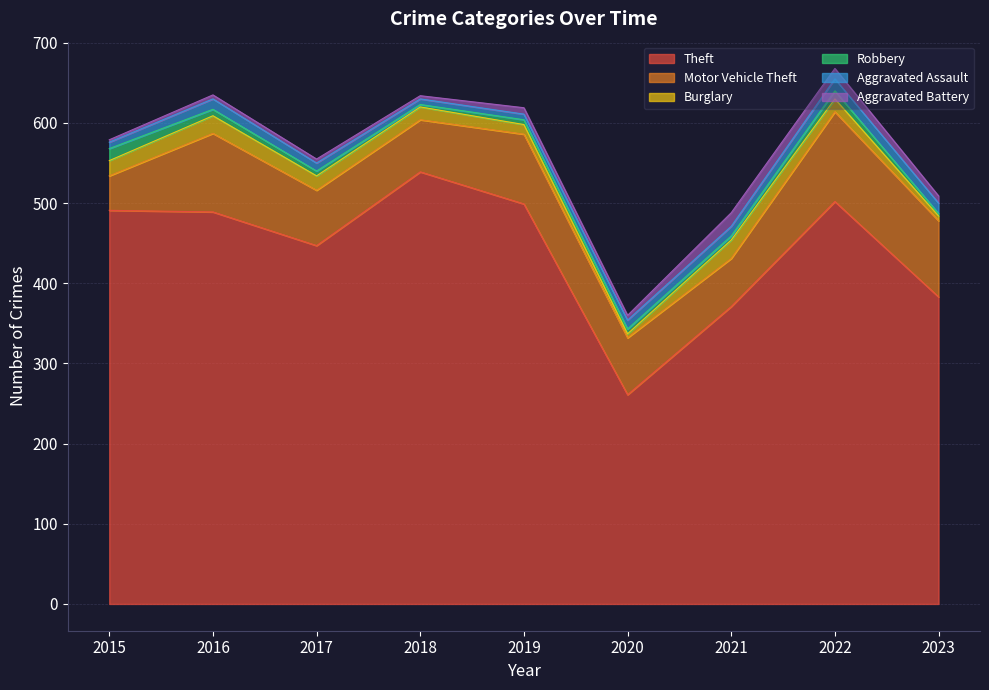

Where is the first local minimum for Motor Vehicle Theft?

2018